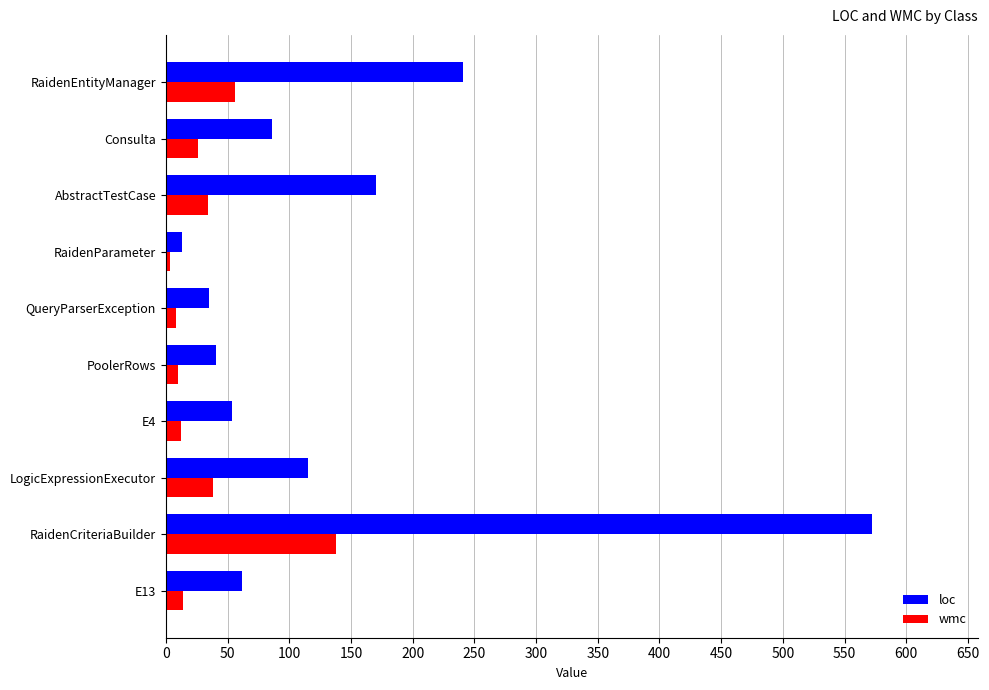

List the series in order of their overall mean, lowest first.

wmc, loc